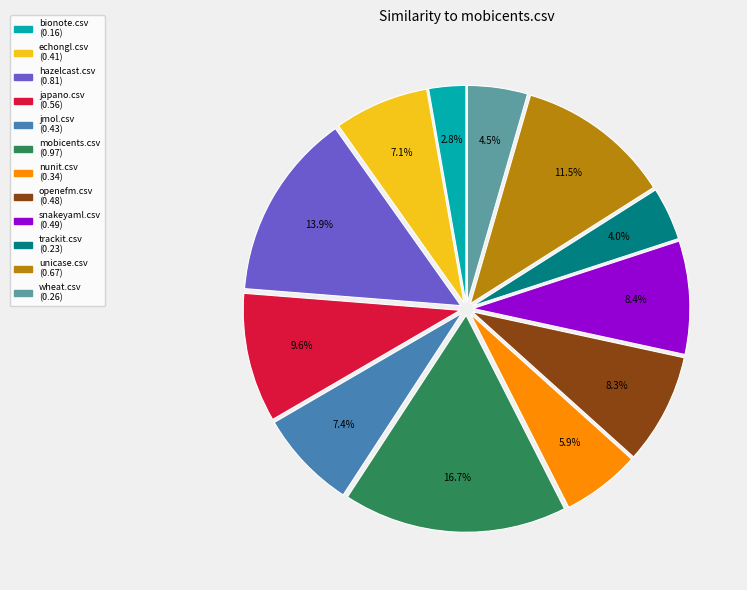

Is japano.csv the majority of the pie?

No